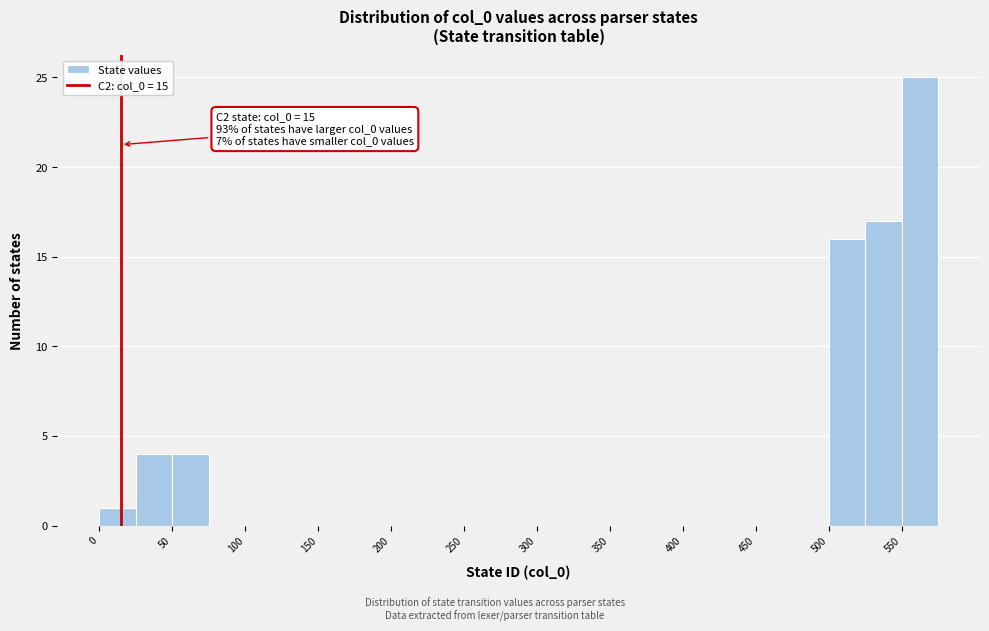

Over which range of the x-axis is the bar tallest?

550 to 575